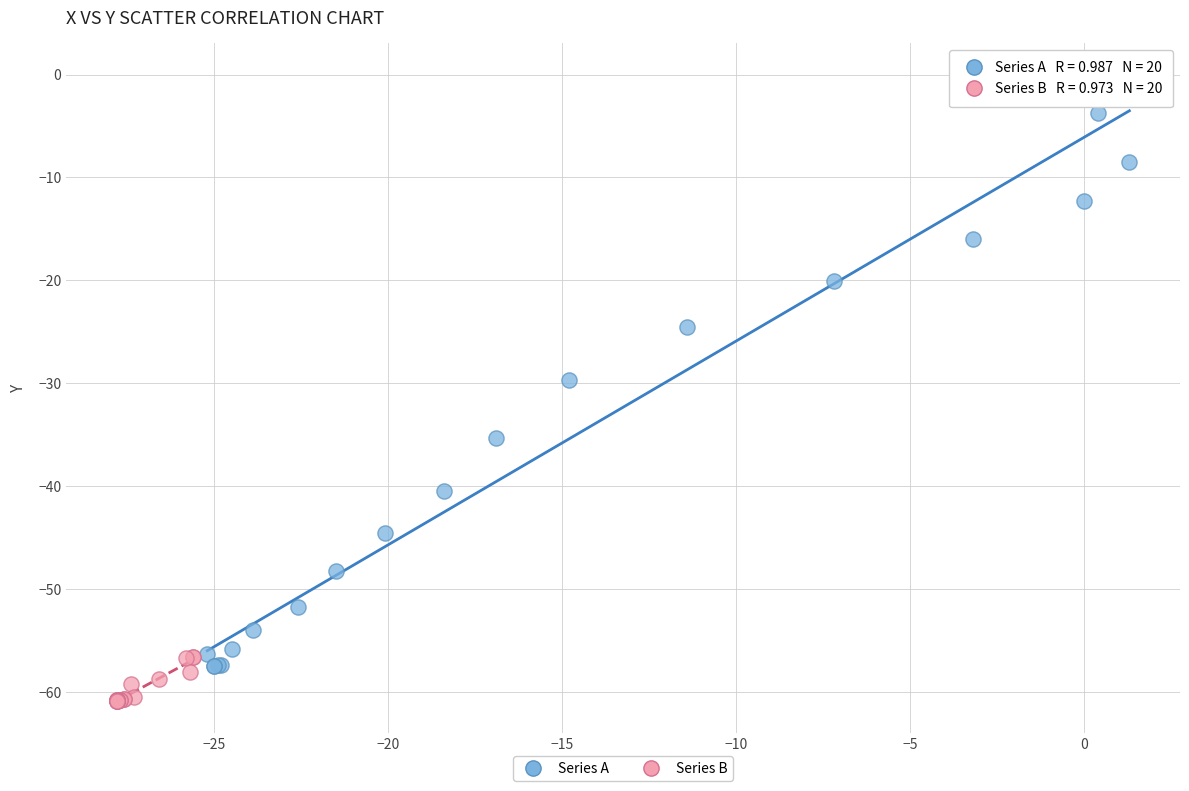

Which series reaches the minimum Y coordinate?

Series B